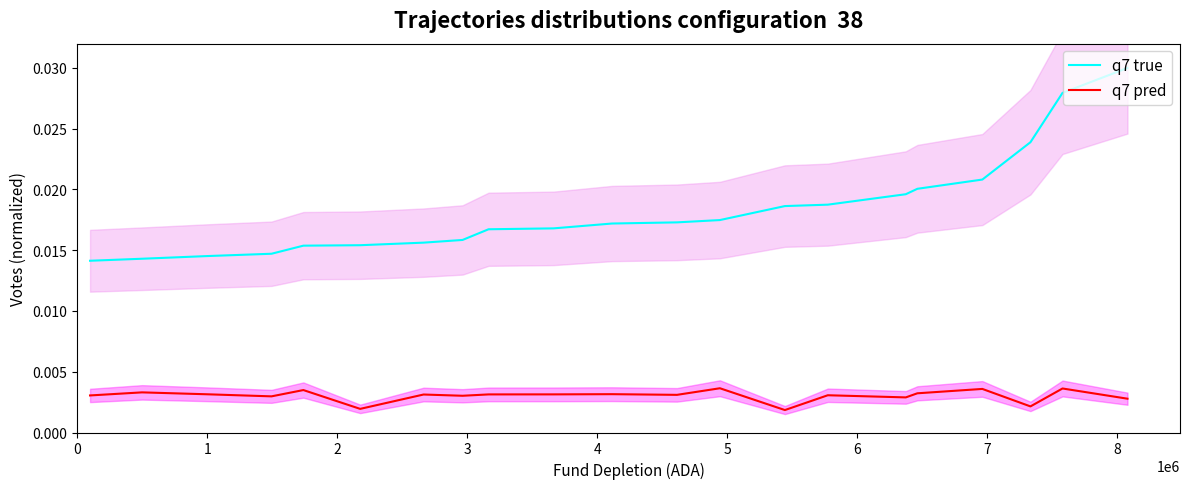

How many lines are shown in the chart?

2